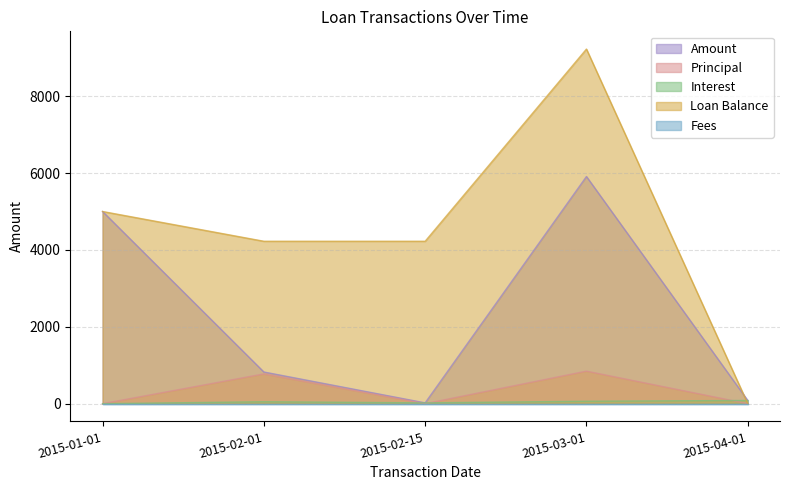

Reading left to right, transcribe all the data shown in this chart.

Amount: 2015-01-01=5000.0	2015-02-01=824.1	2015-02-15=21.1	2015-03-01=5909.6	2015-04-01=83.8
Principal: 2015-01-01=0.0	2015-02-01=774.1	2015-02-15=0.0	2015-03-01=846.2	2015-04-01=0.0
Interest: 2015-01-01=0.0	2015-02-01=50.0	2015-02-15=21.1	2015-03-01=63.4	2015-04-01=83.8
Loan Balance: 2015-01-01=5000.0	2015-02-01=4225.9	2015-02-15=4225.9	2015-03-01=9225.9	2015-04-01=0.0